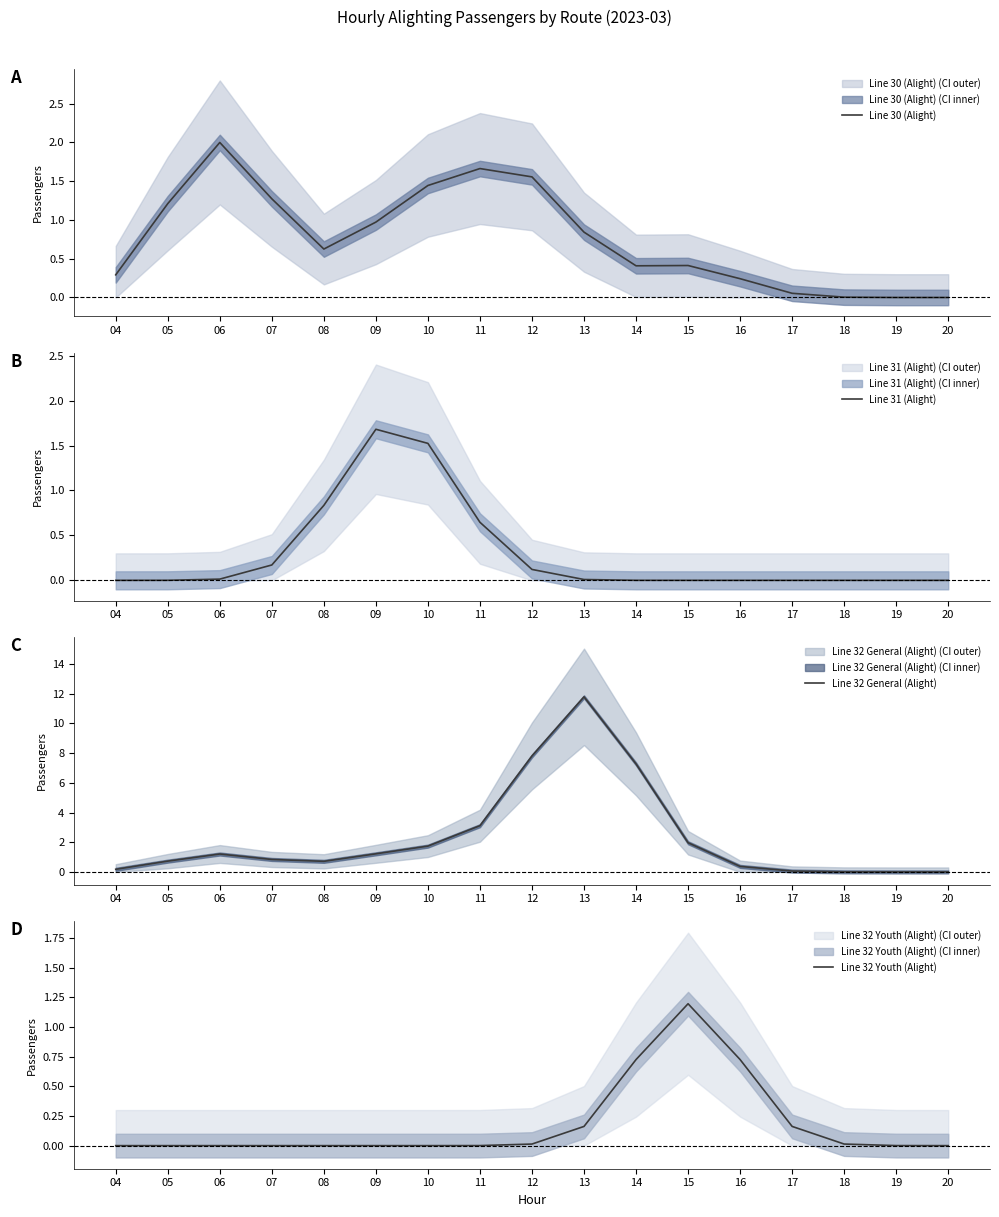

Which series has the widest spread of values?

Line 32 General (Alight)